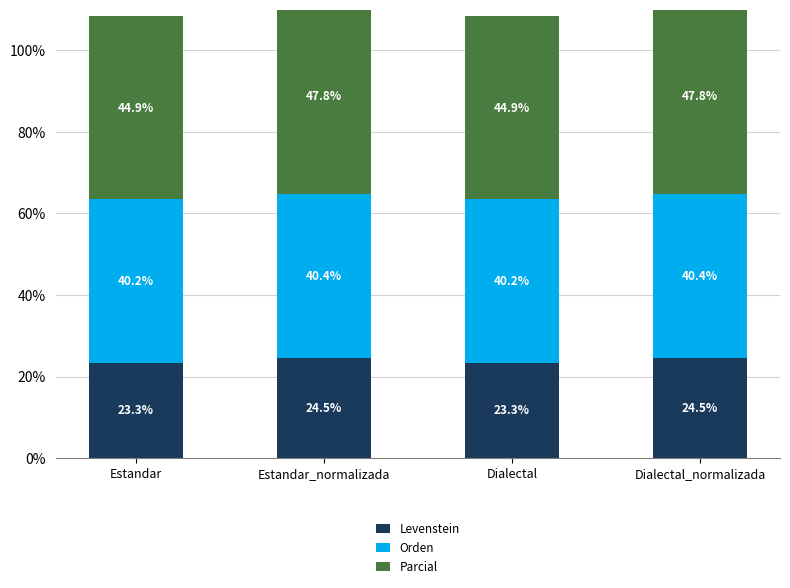

True or false: Levenstein has a value of 37.3 at Estandar_normalizada.

False